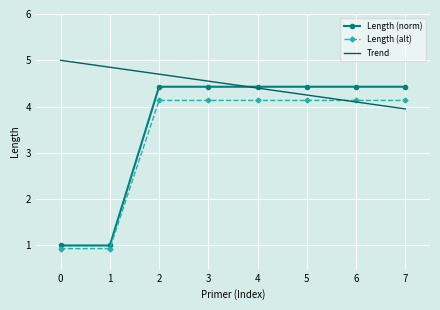

What is the greatest value displayed?

5.0